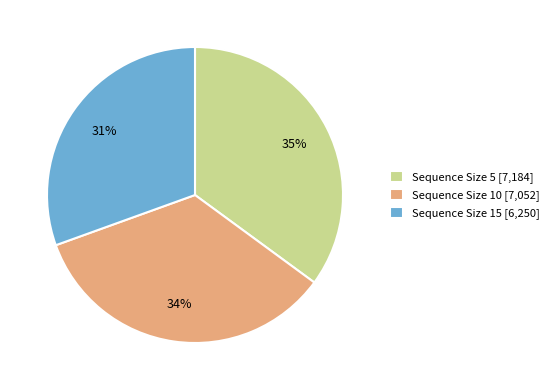

How many segments does this pie chart have?

3